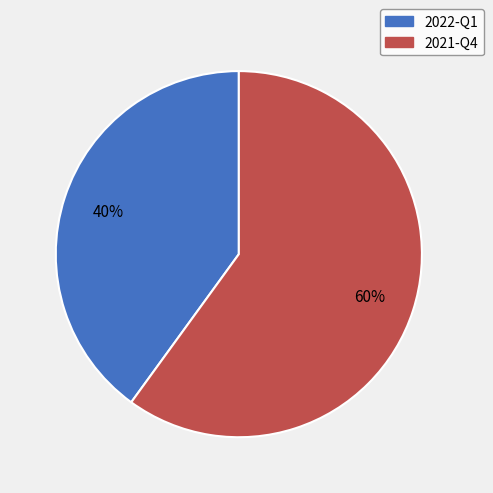

What percentage is the 2021-Q4 slice, to the nearest percent?

60%